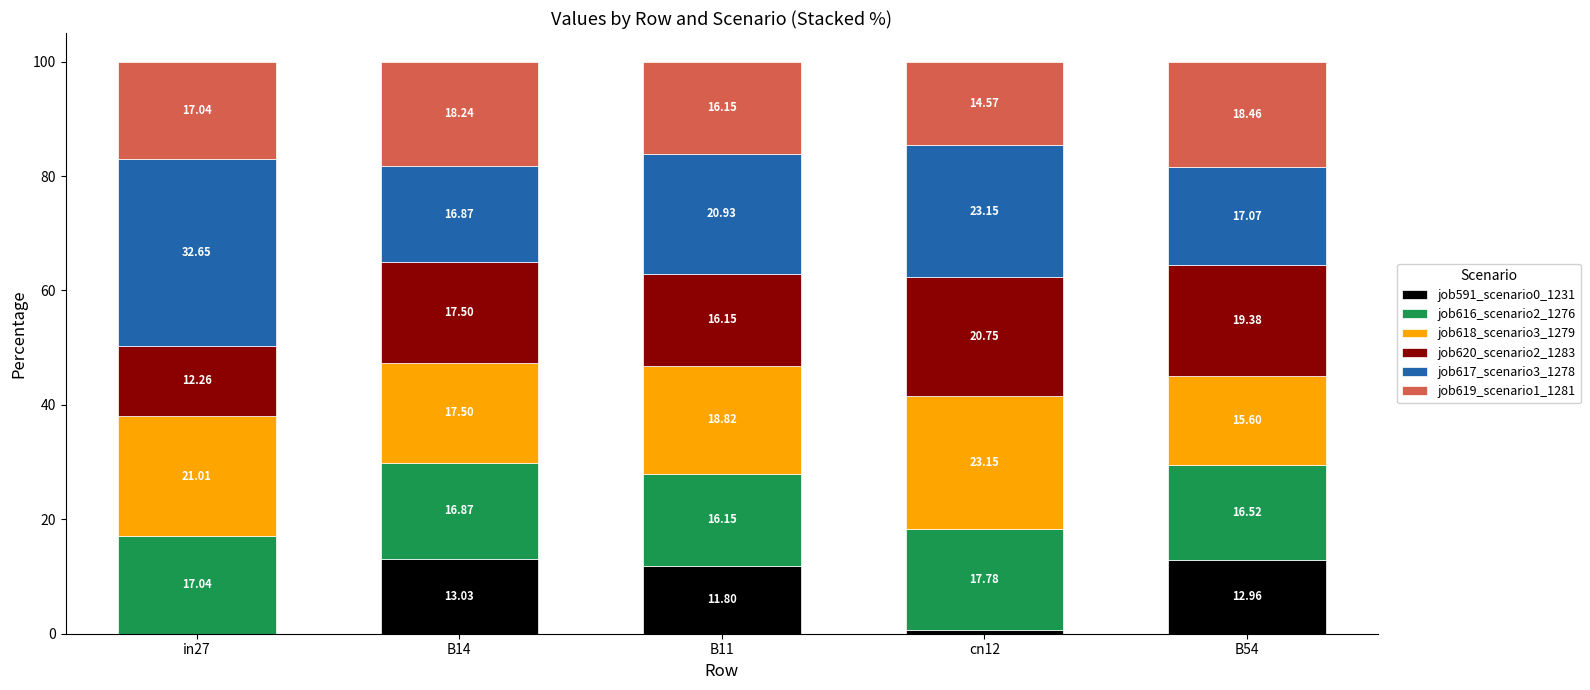

Are the bars horizontal?

No